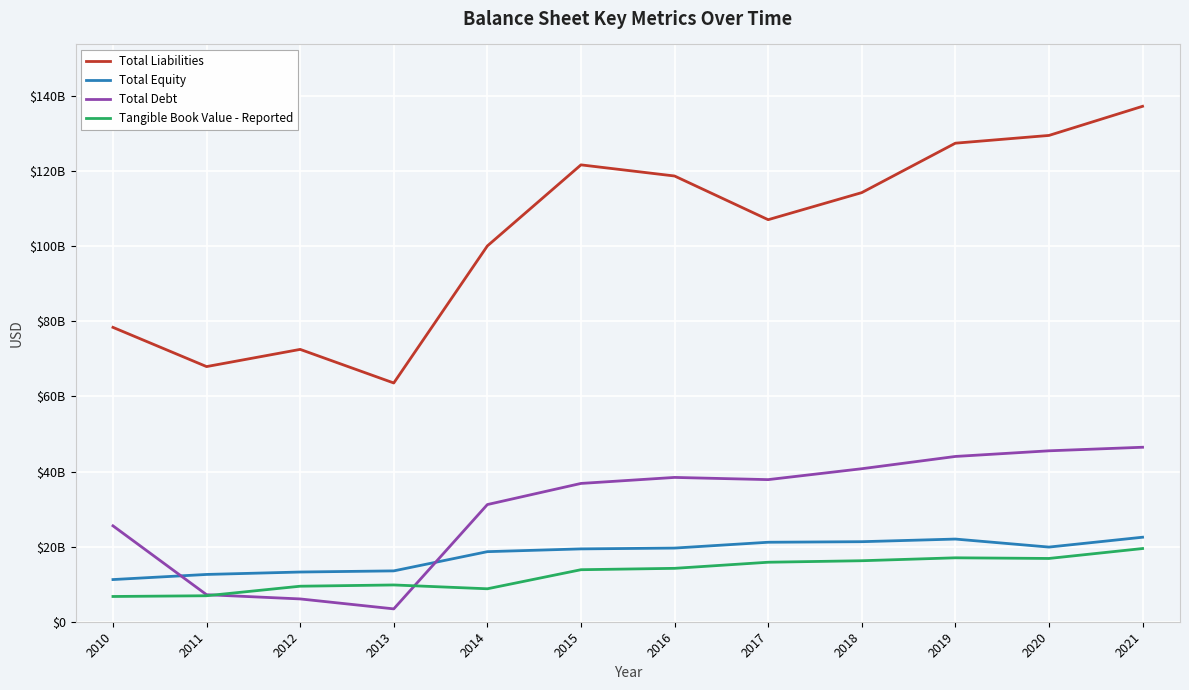

Which has a higher value, 2010 or 2011?

2010